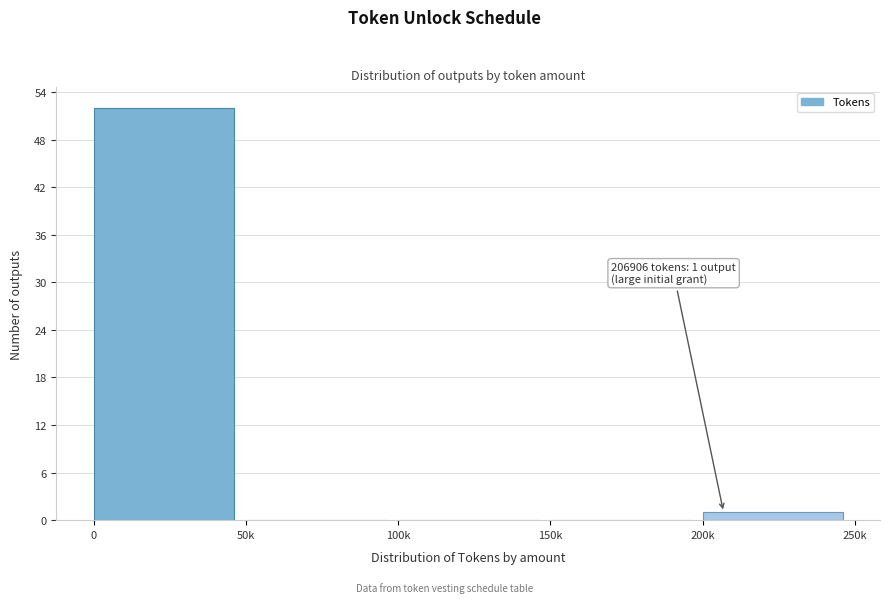

Reading right to left, extract all data points from this chart.

200k=1	150k=0	100k=0	50k=0	0=52